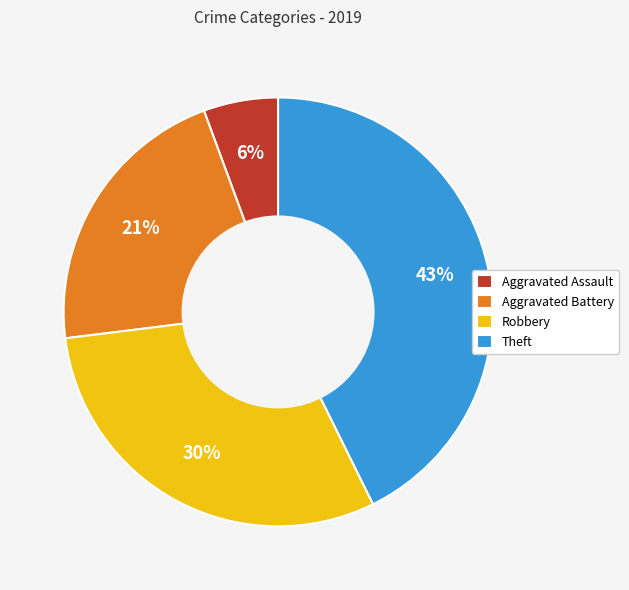

The Aggravated Assault slice represents 6% of the pie. True or false?

True